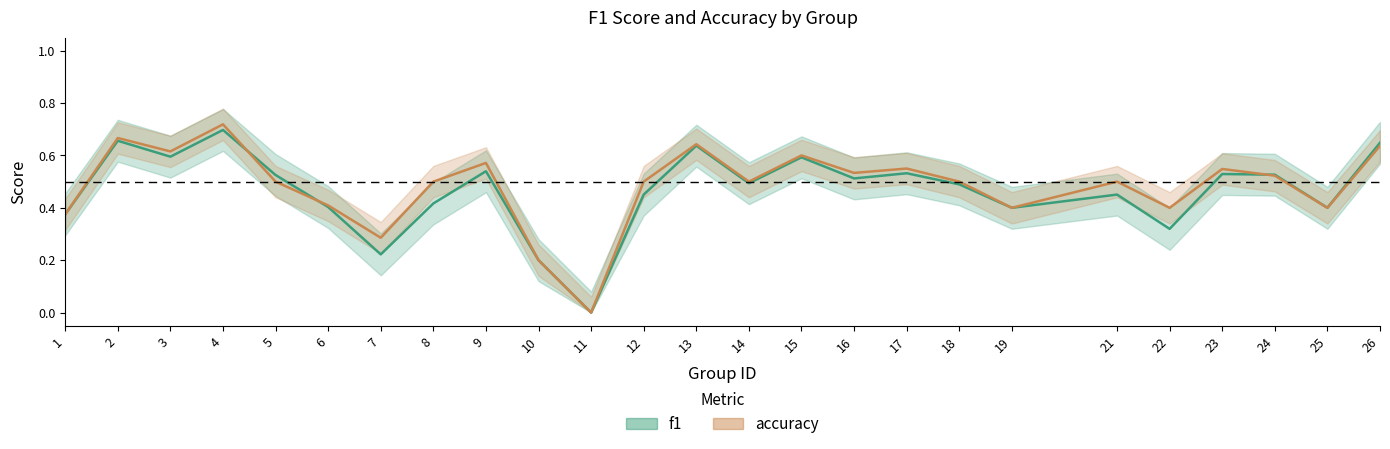

Between which two adjacent categories do f1 and accuracy first intersect?

4 and 5